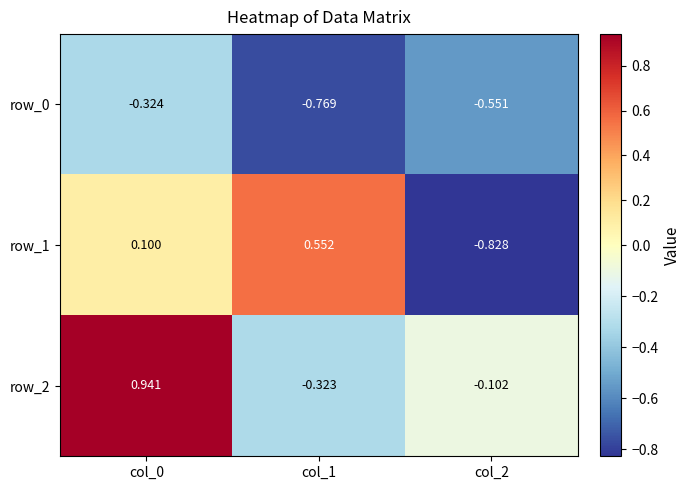

Is the value of row_2 at col_1 greater than the value of row_0 at col_1?

Yes